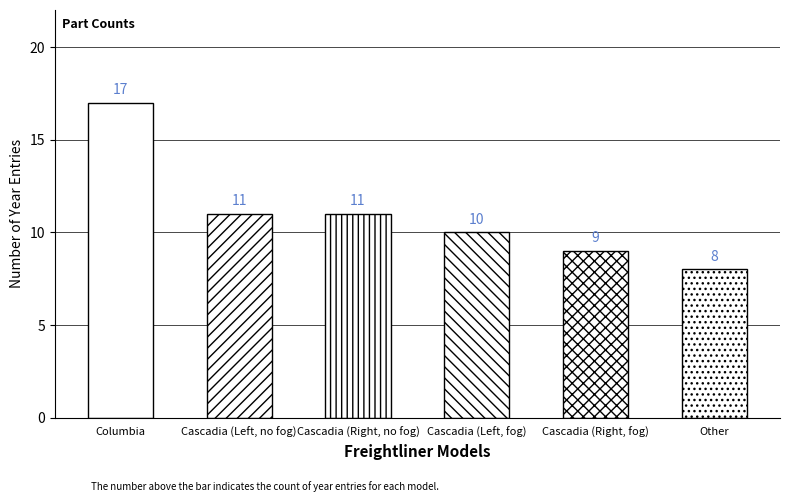

Which has a higher value, Columbia or Other?

Columbia